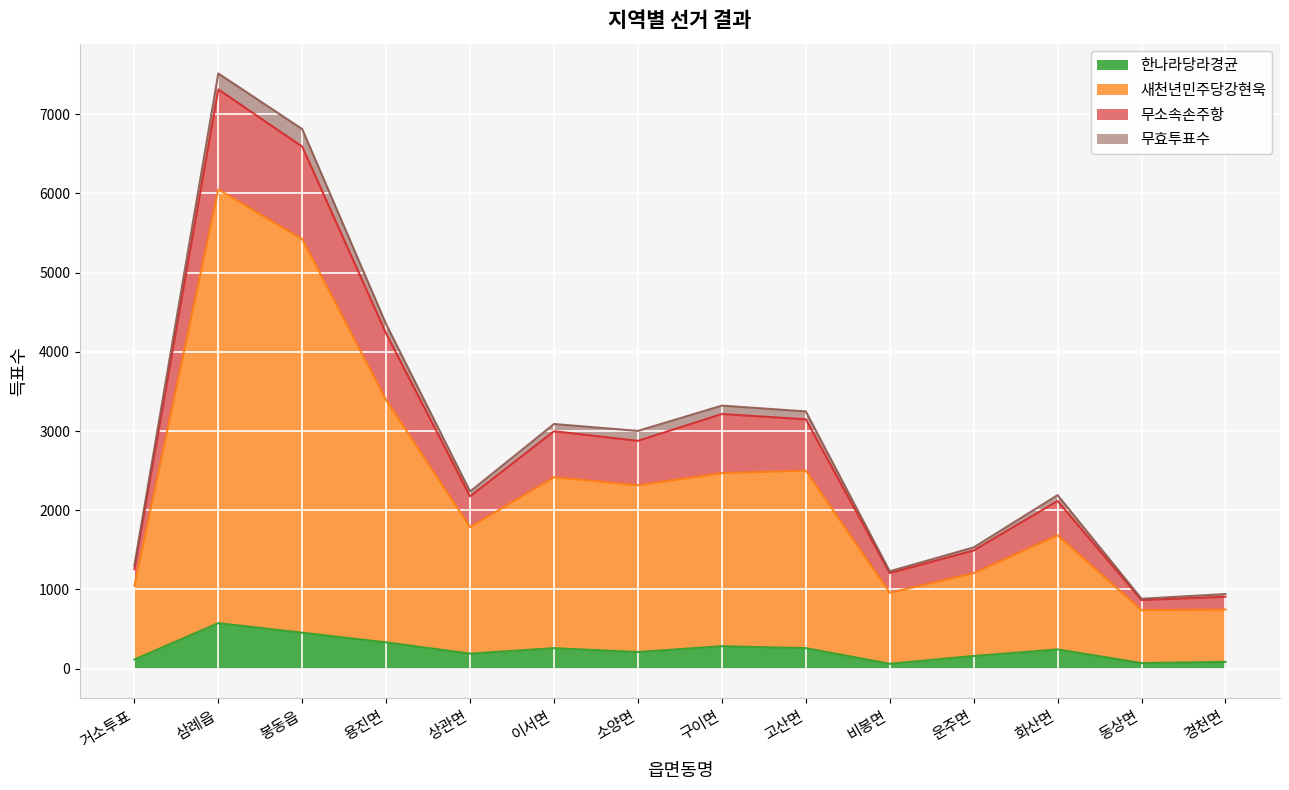

What is the highest value of the 한나라당라경균 series?

575